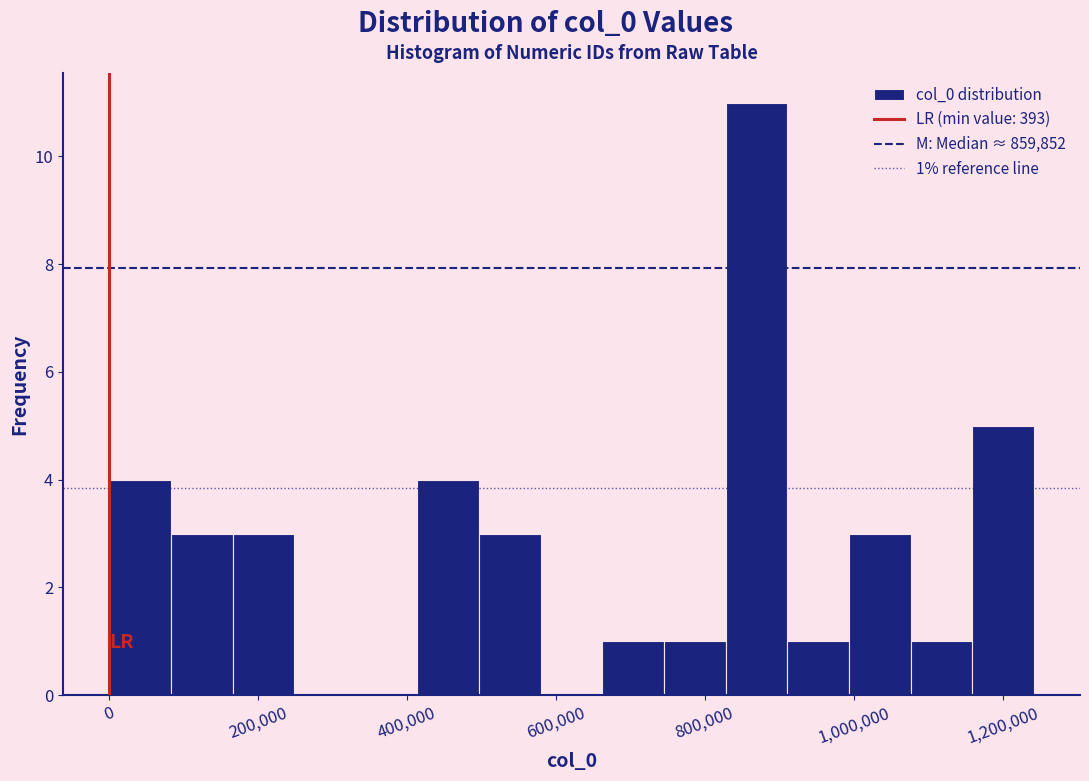

Which range on the x-axis has the tallest bar?

820000 to 920000